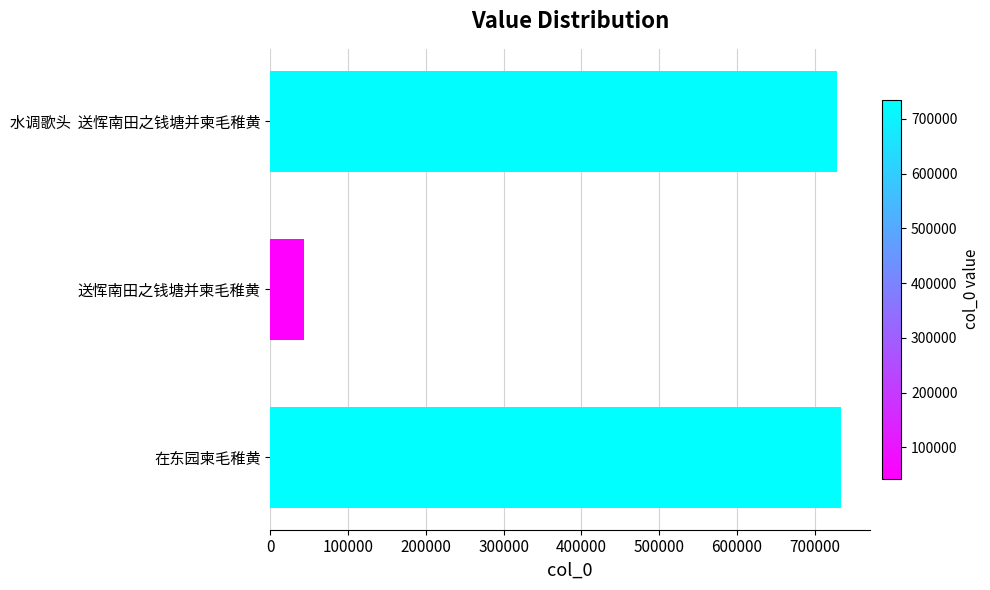

What is the difference between the maximum and minimum values?

691325